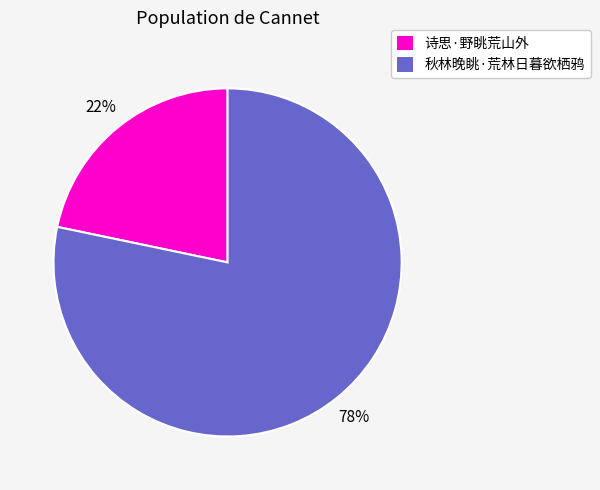

To the nearest percent, what is the average slice percentage?

50%